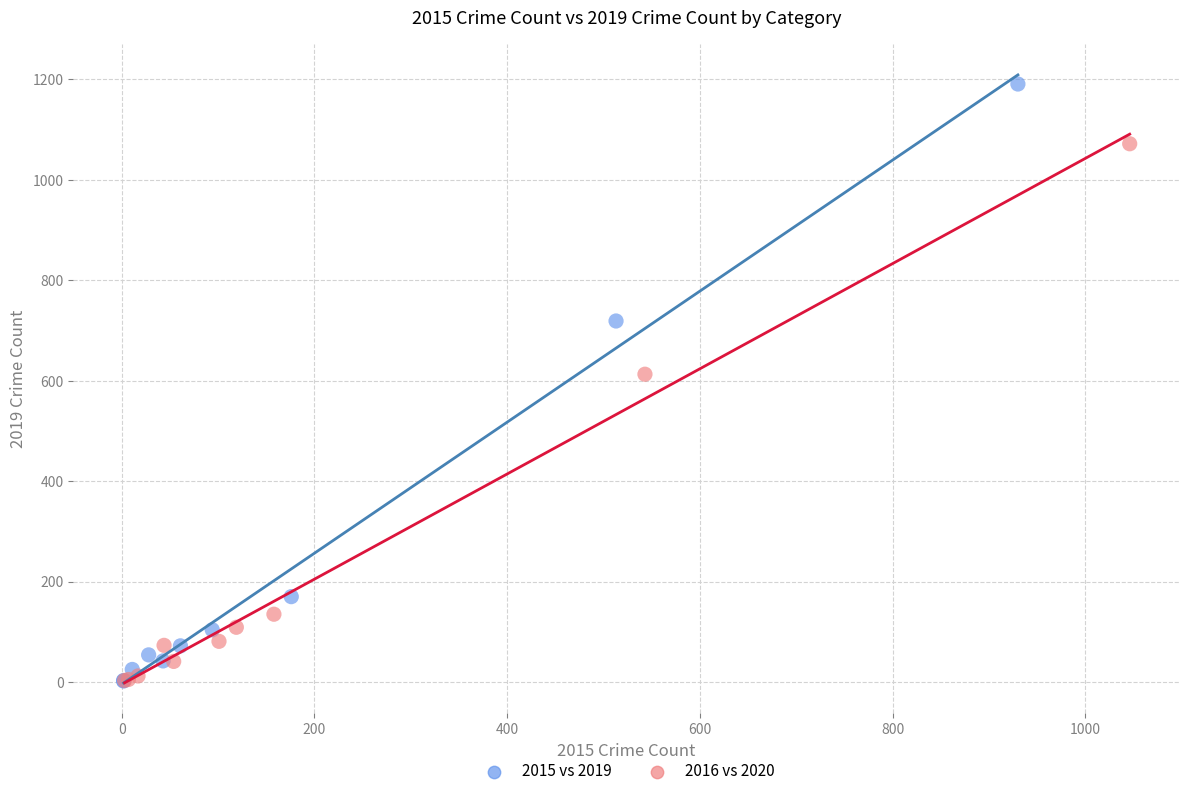

Which series has the largest Y range (max minus min)?

2015 vs 2019